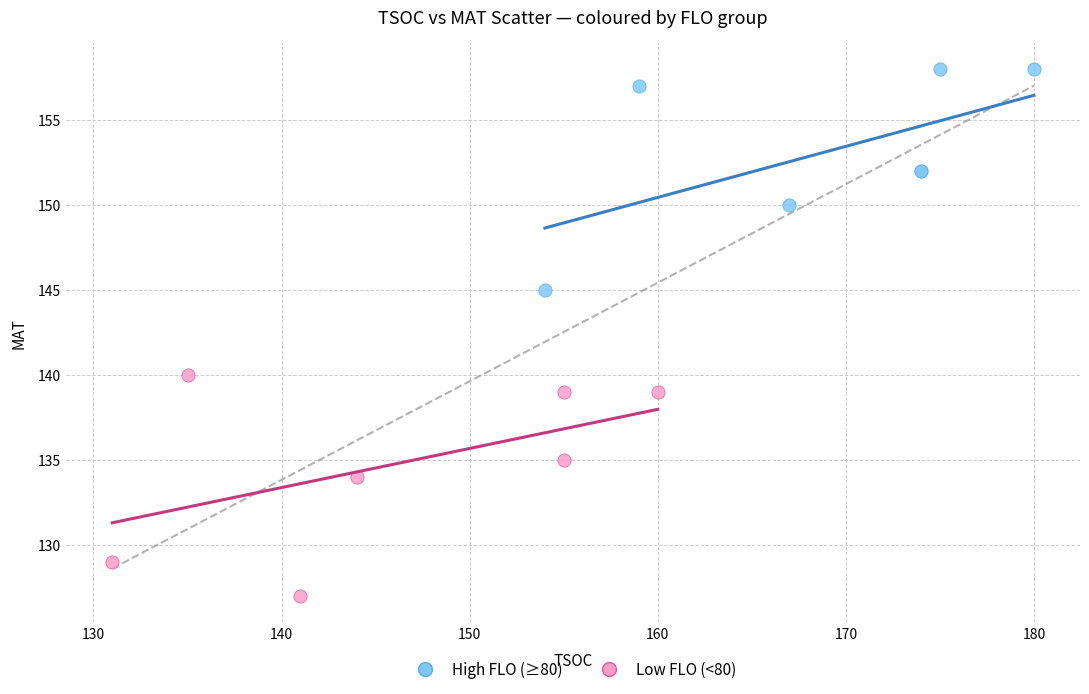

Which series contains the lowest Y value?

Low FLO (<80)